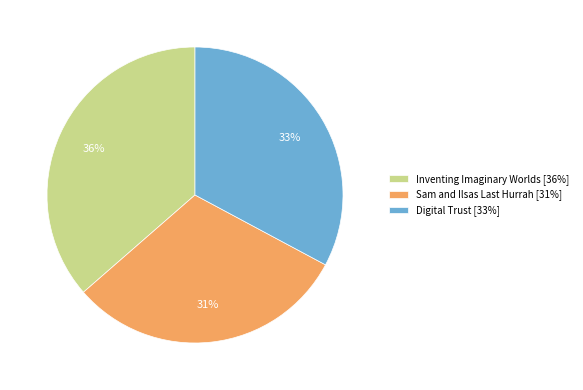

What is the smallest slice in the pie chart?

Sam and Ilsas Last Hurrah